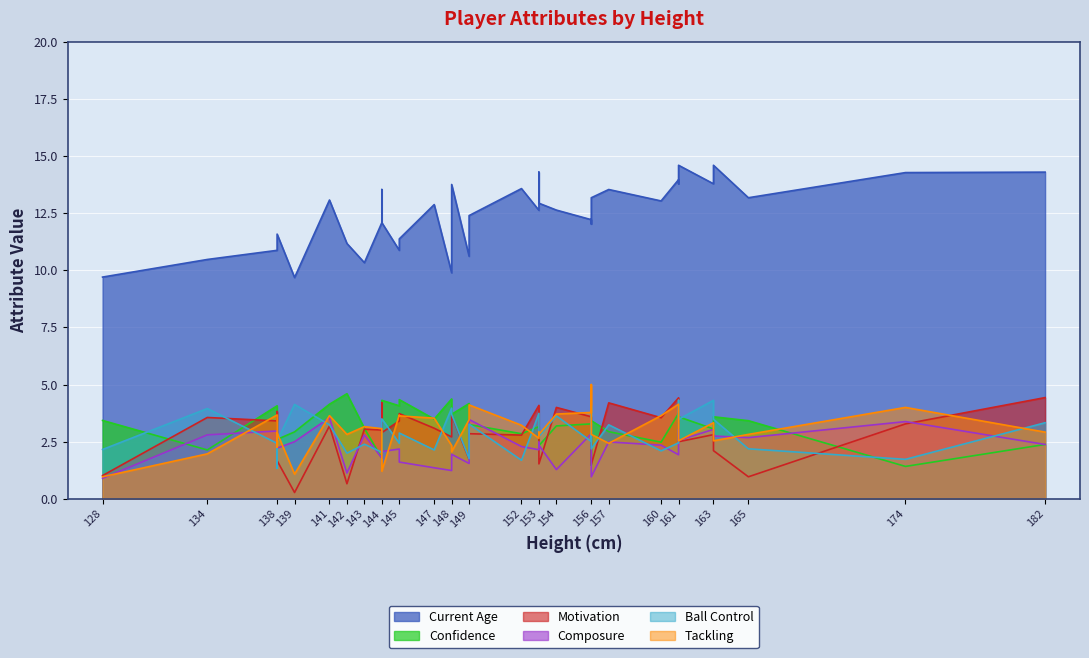

What is the minimum value for ball_control?

1.3